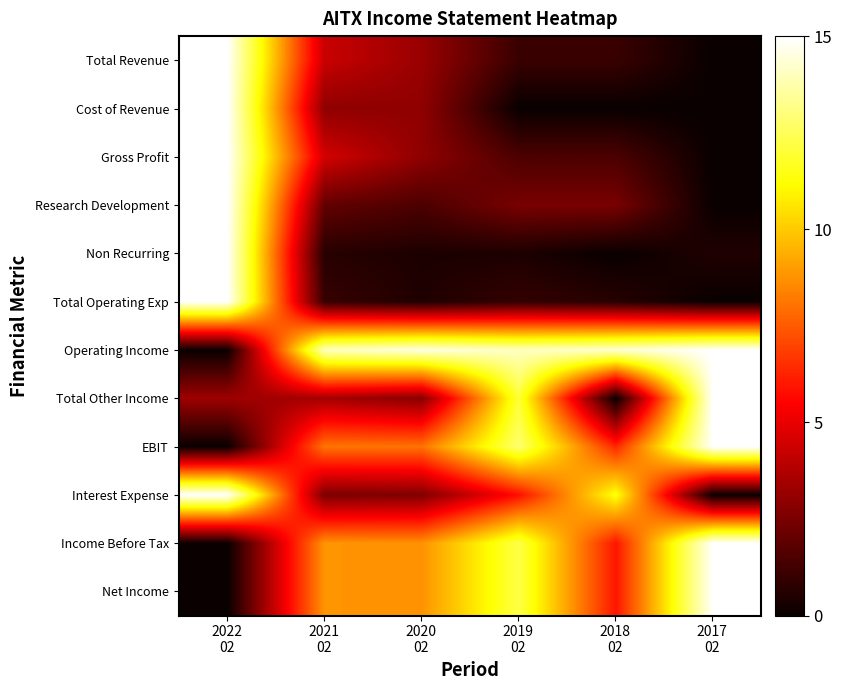

How many distinct data groups are displayed?

12